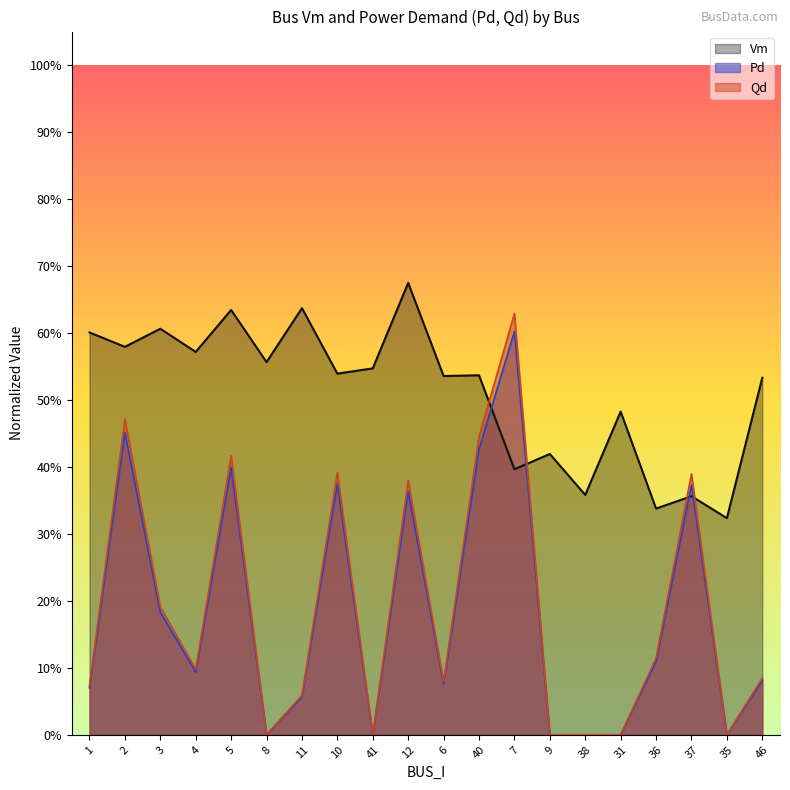

True or false: Pd has a value of -0.3 at 38.

False